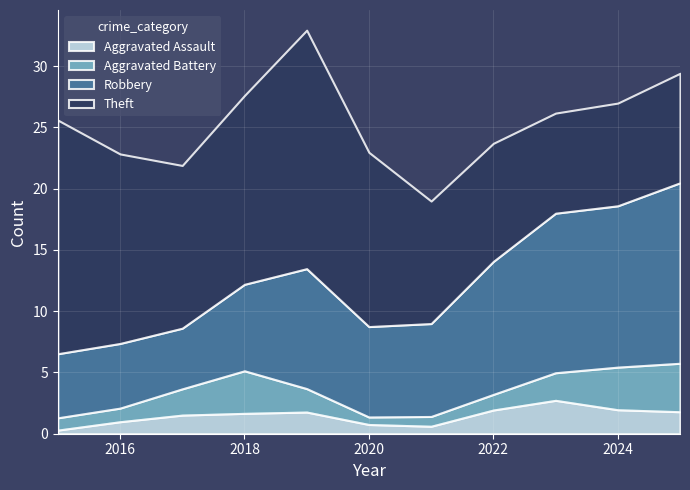

What is the total value across all series at 2022?

23.7